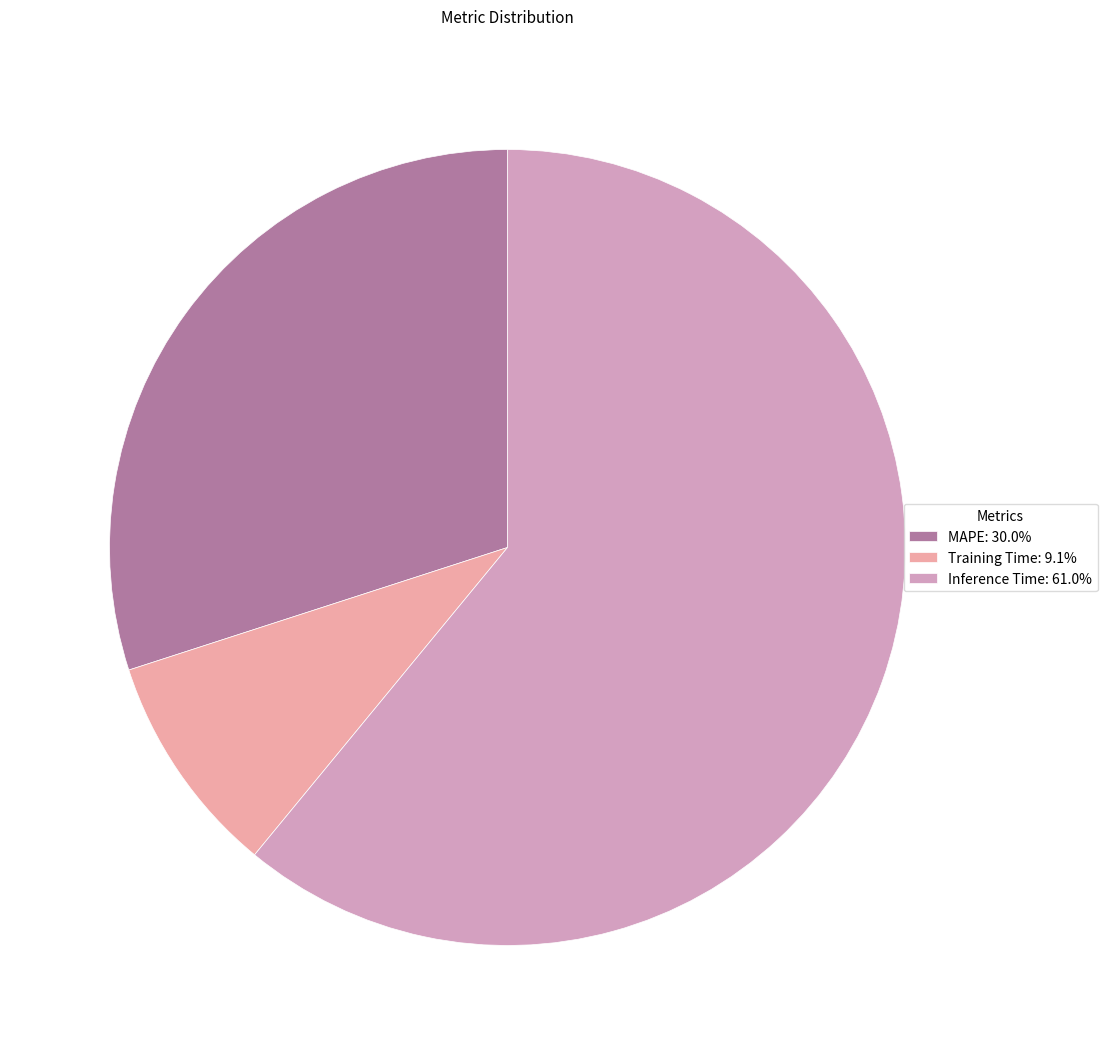

The Inference Time slice represents 61% of the pie. True or false?

True